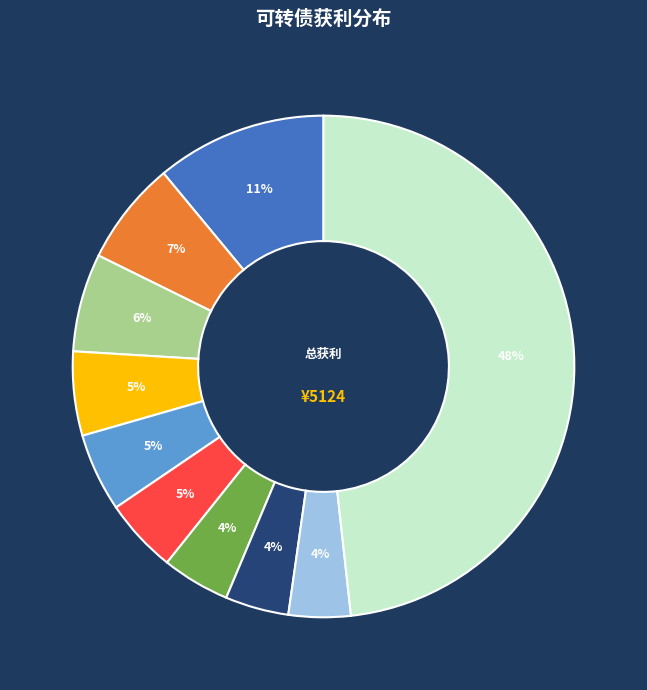

Does any single category account for the majority?

No